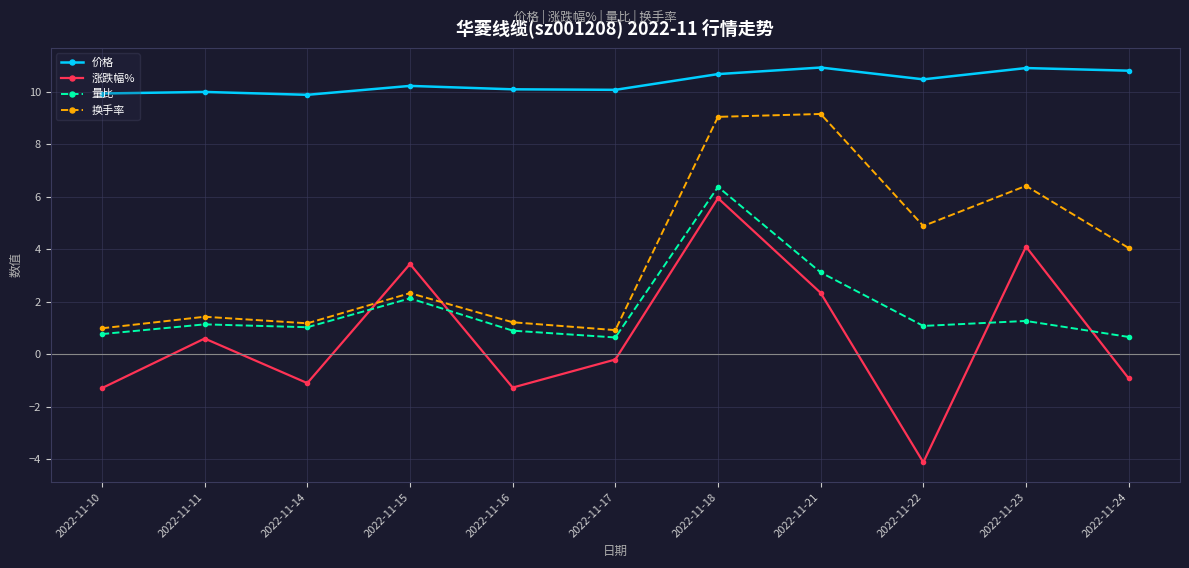

At which category does 涨跌幅% reach its first local valley?

2022-11-14